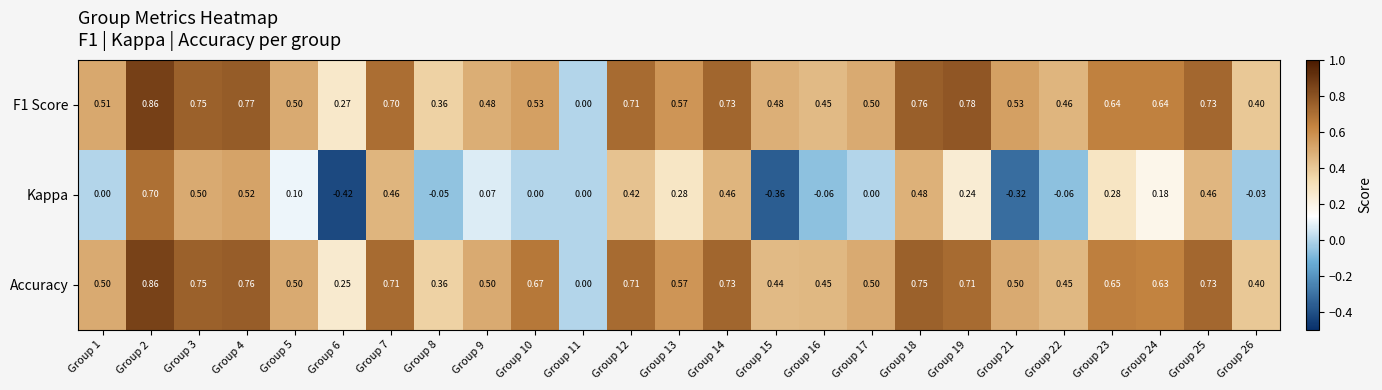

Is the value of Kappa at Group 16 greater than the value of F1 Score at Group 6?

No